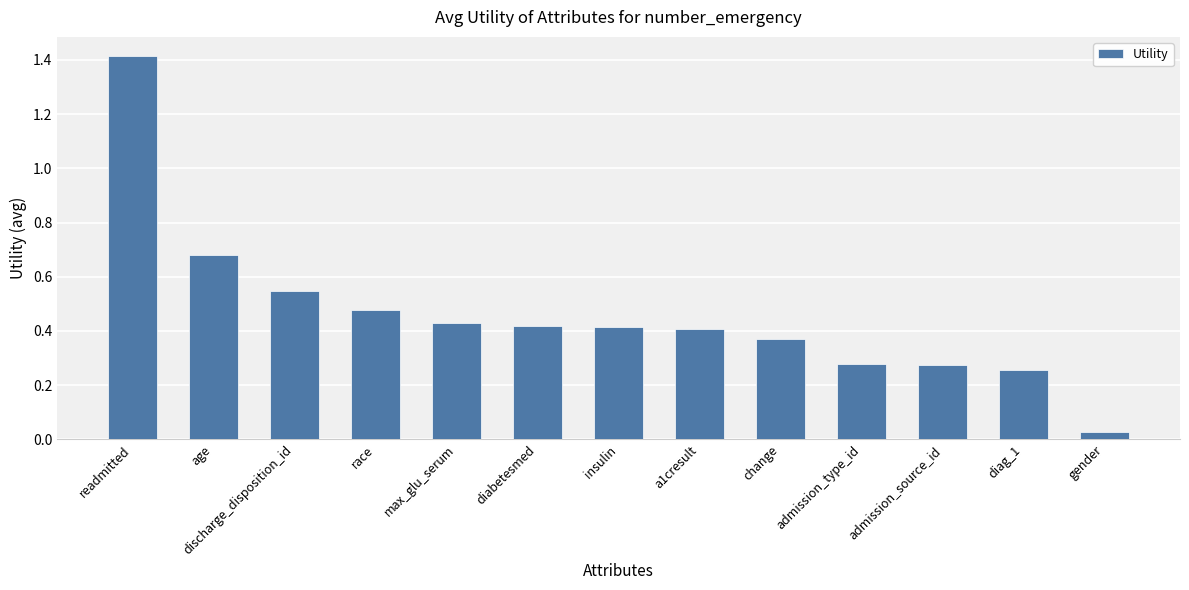

Where is the data nearest to the value 0?

gender